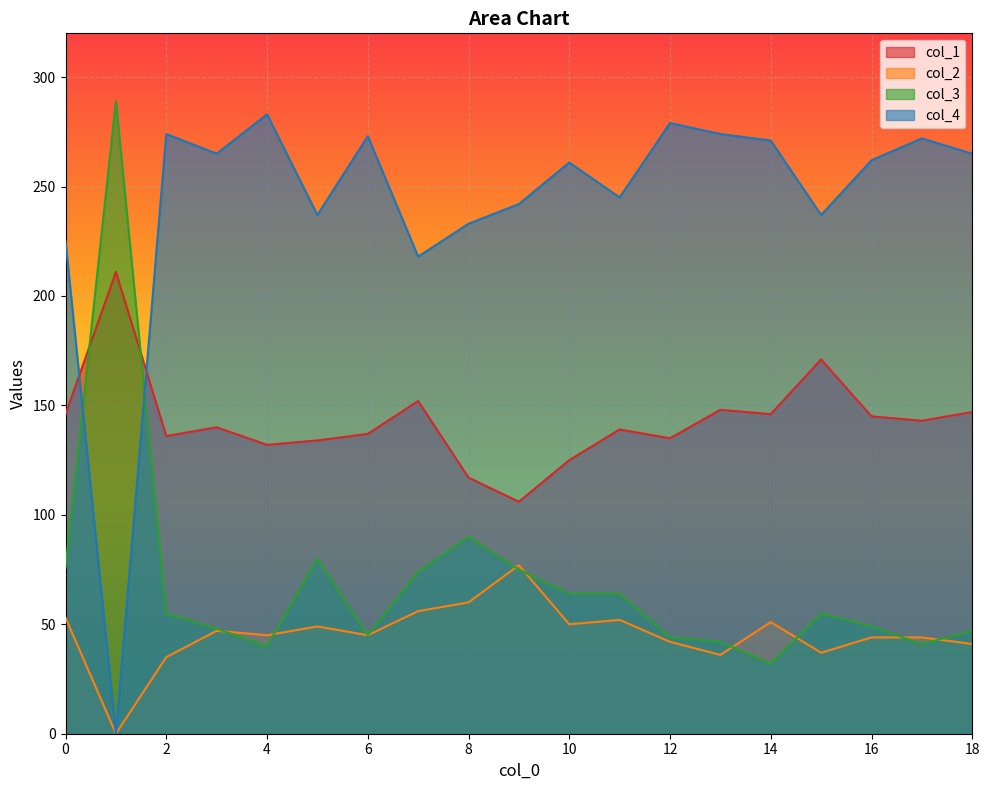

Which series has the largest total across all categories?

col_4